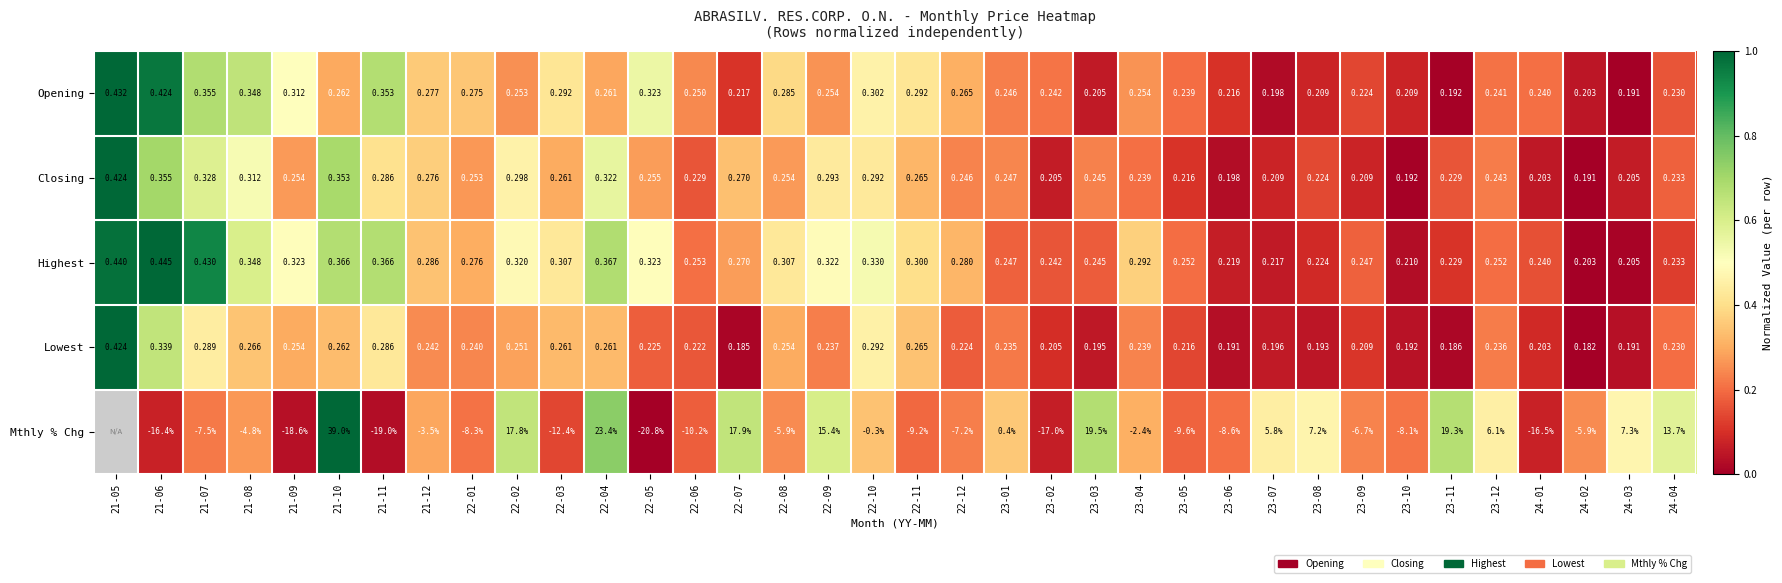

Which series changed the most between 22-02 and 23-04?

Mthly % Chg